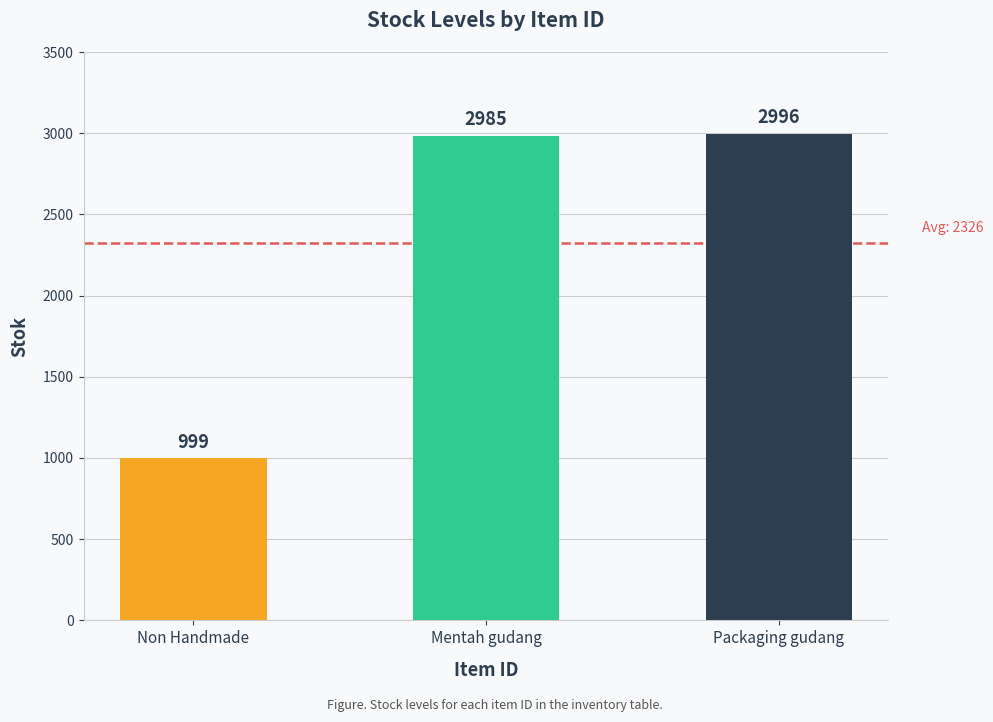

What is the average value?

2327